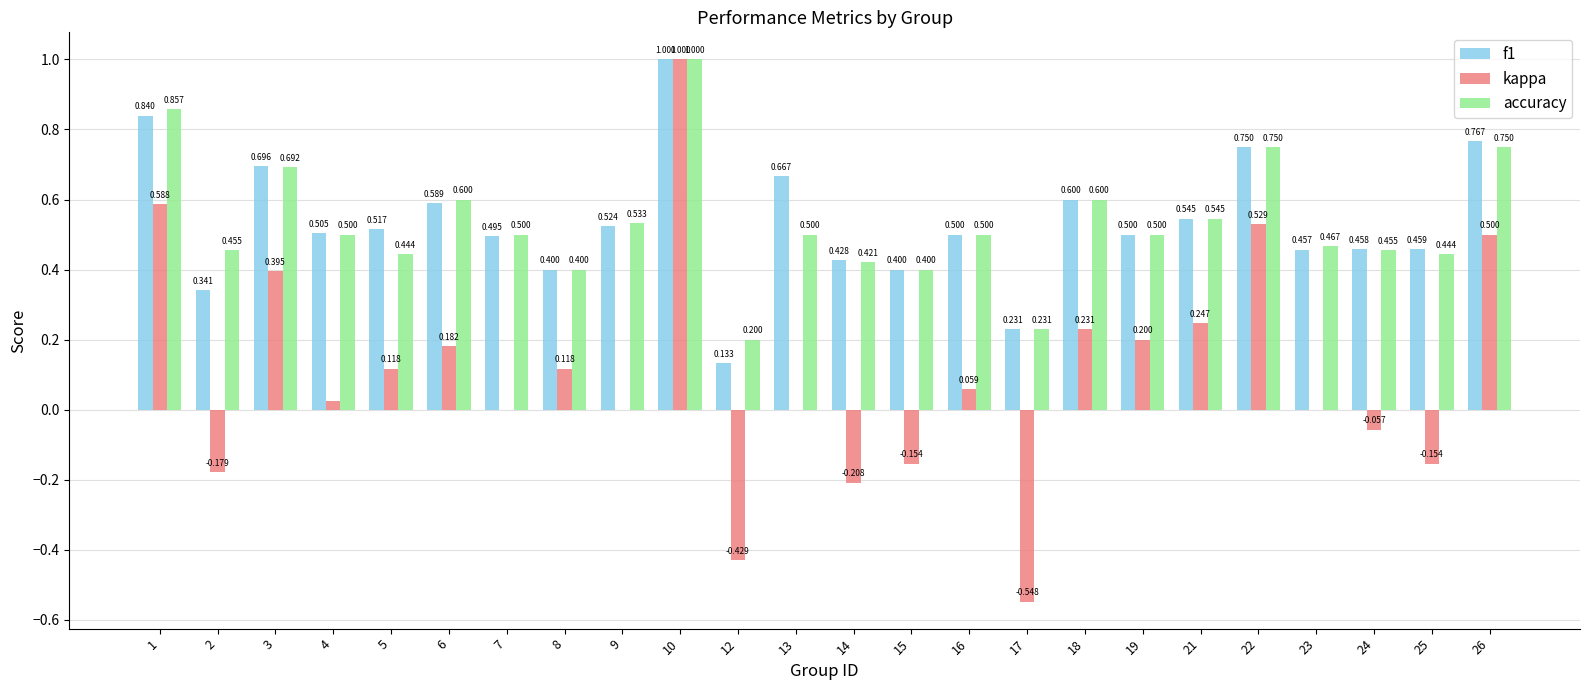

At which category does the chart reach its peak across all series?

10